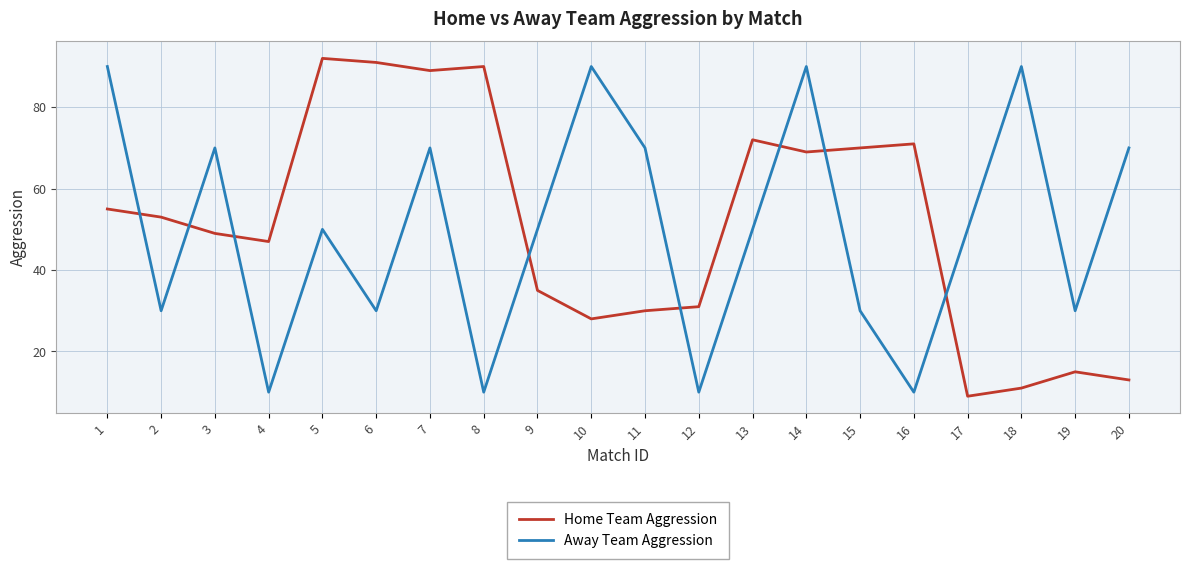

Is the value of Away Team Aggression at 3 greater than the value of Home Team Aggression at 5?

No